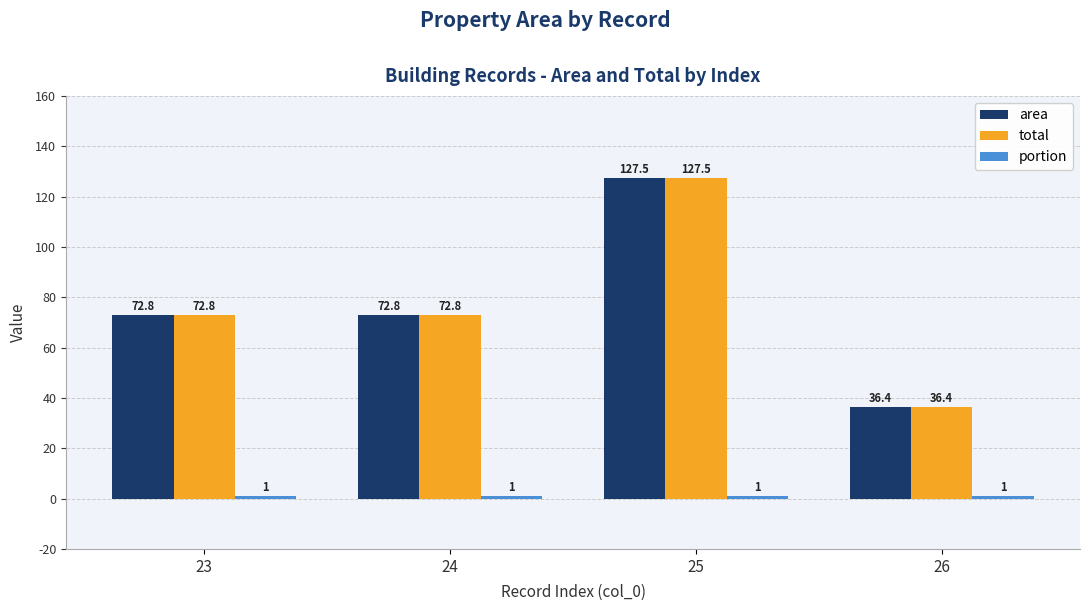

What is the sum of the total values at 26 and 23?

109.2